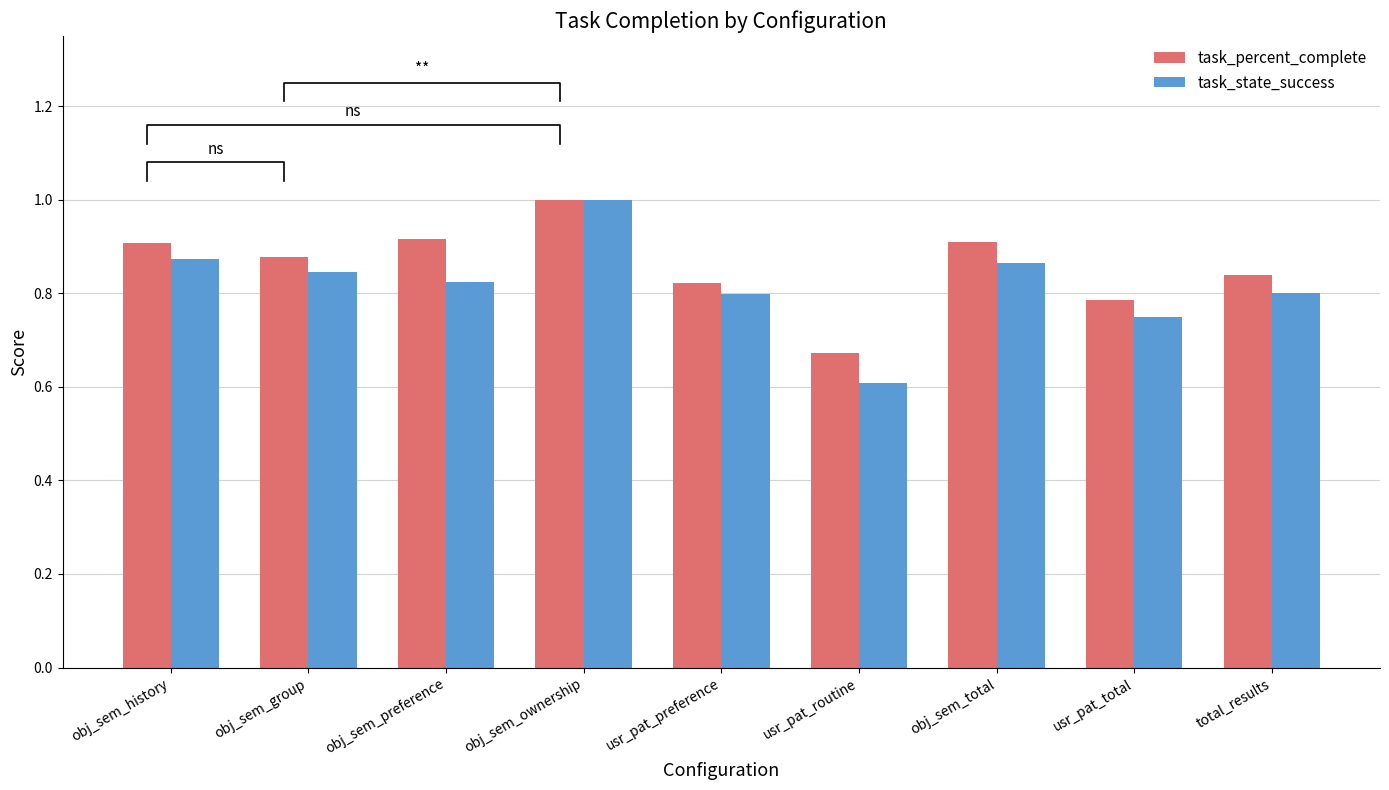

How many categories are shown in the chart?

9